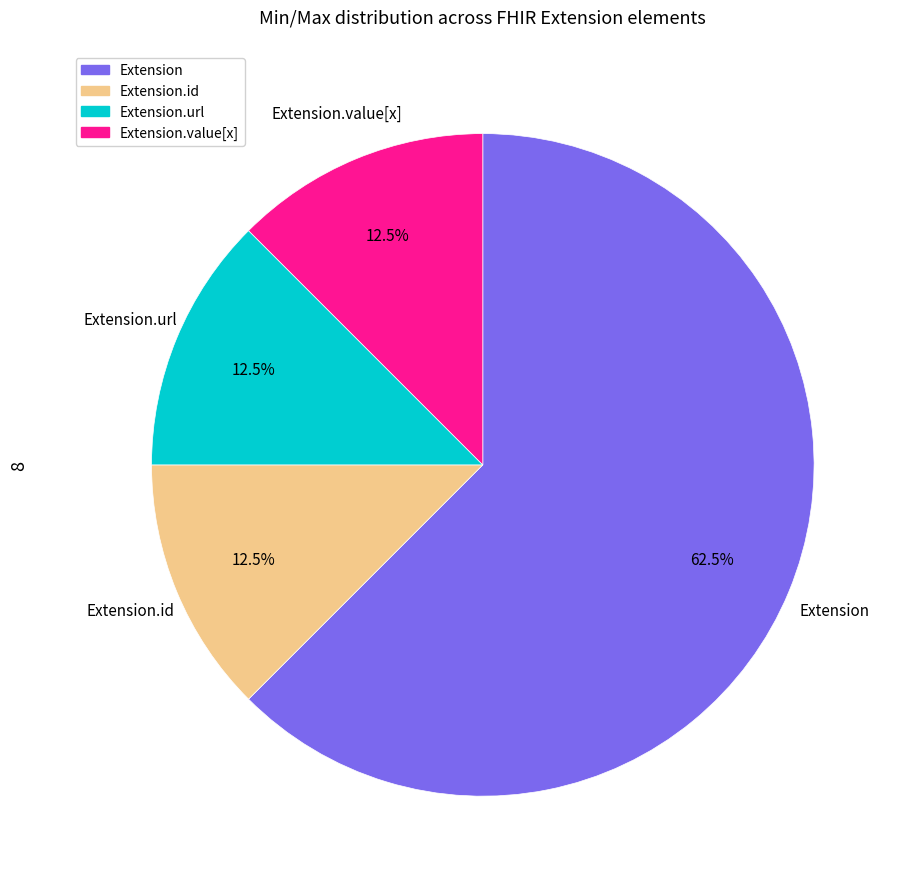

How many slices are in this pie chart?

4